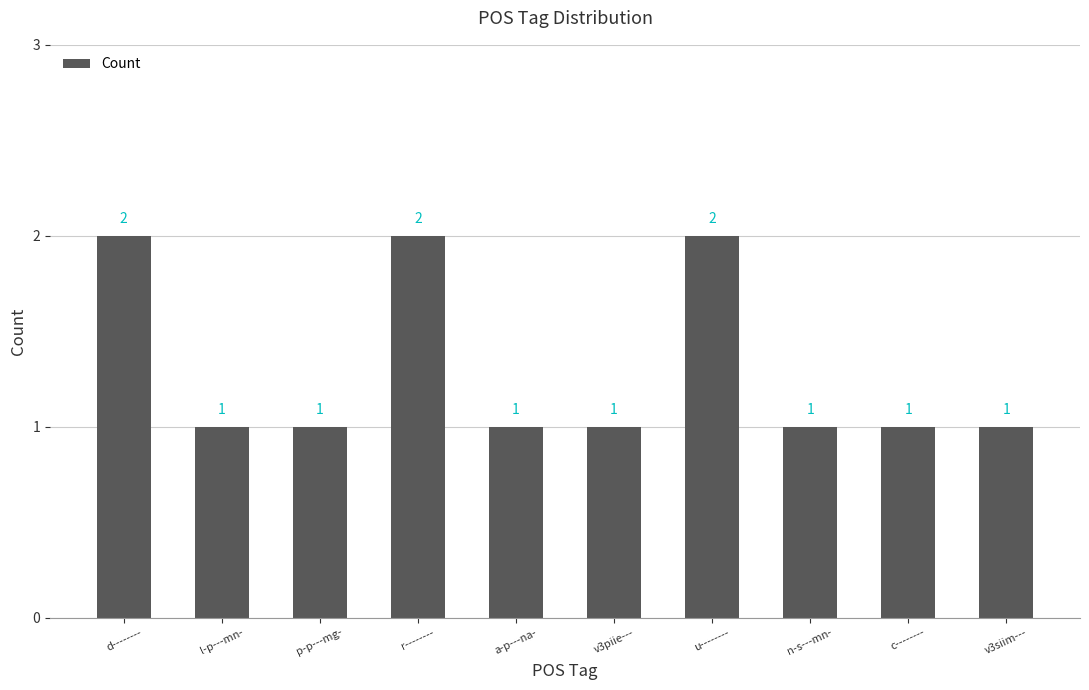

Are the bars grouped side by side (vs. stacked)?

No